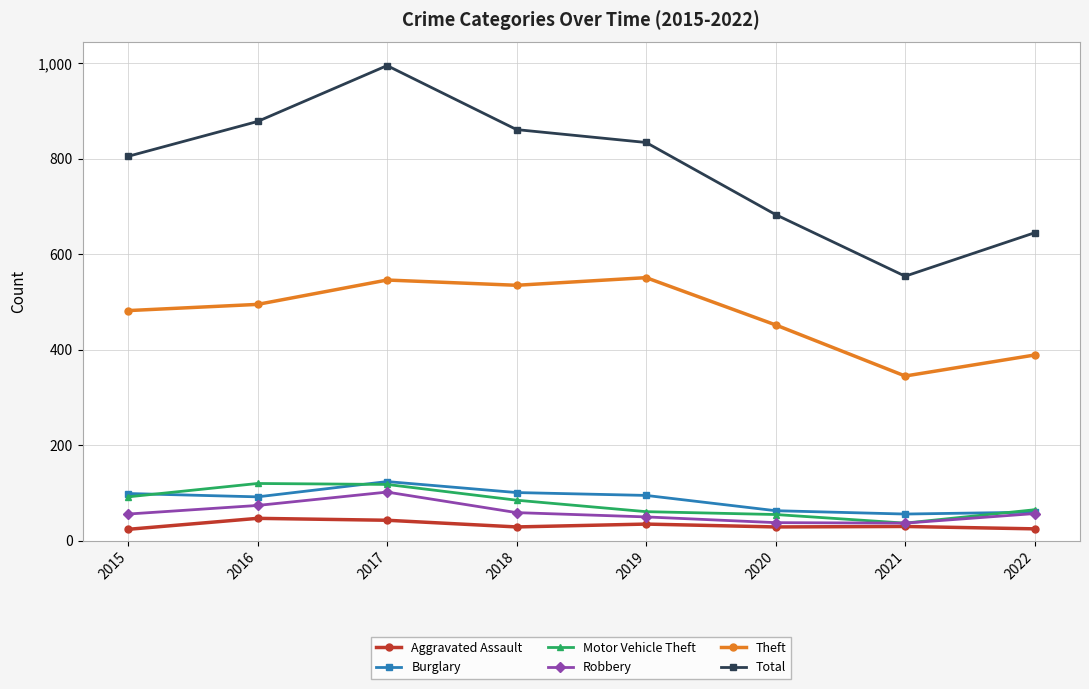

Between 2015 and 2022, which series saw the biggest shift?

Total